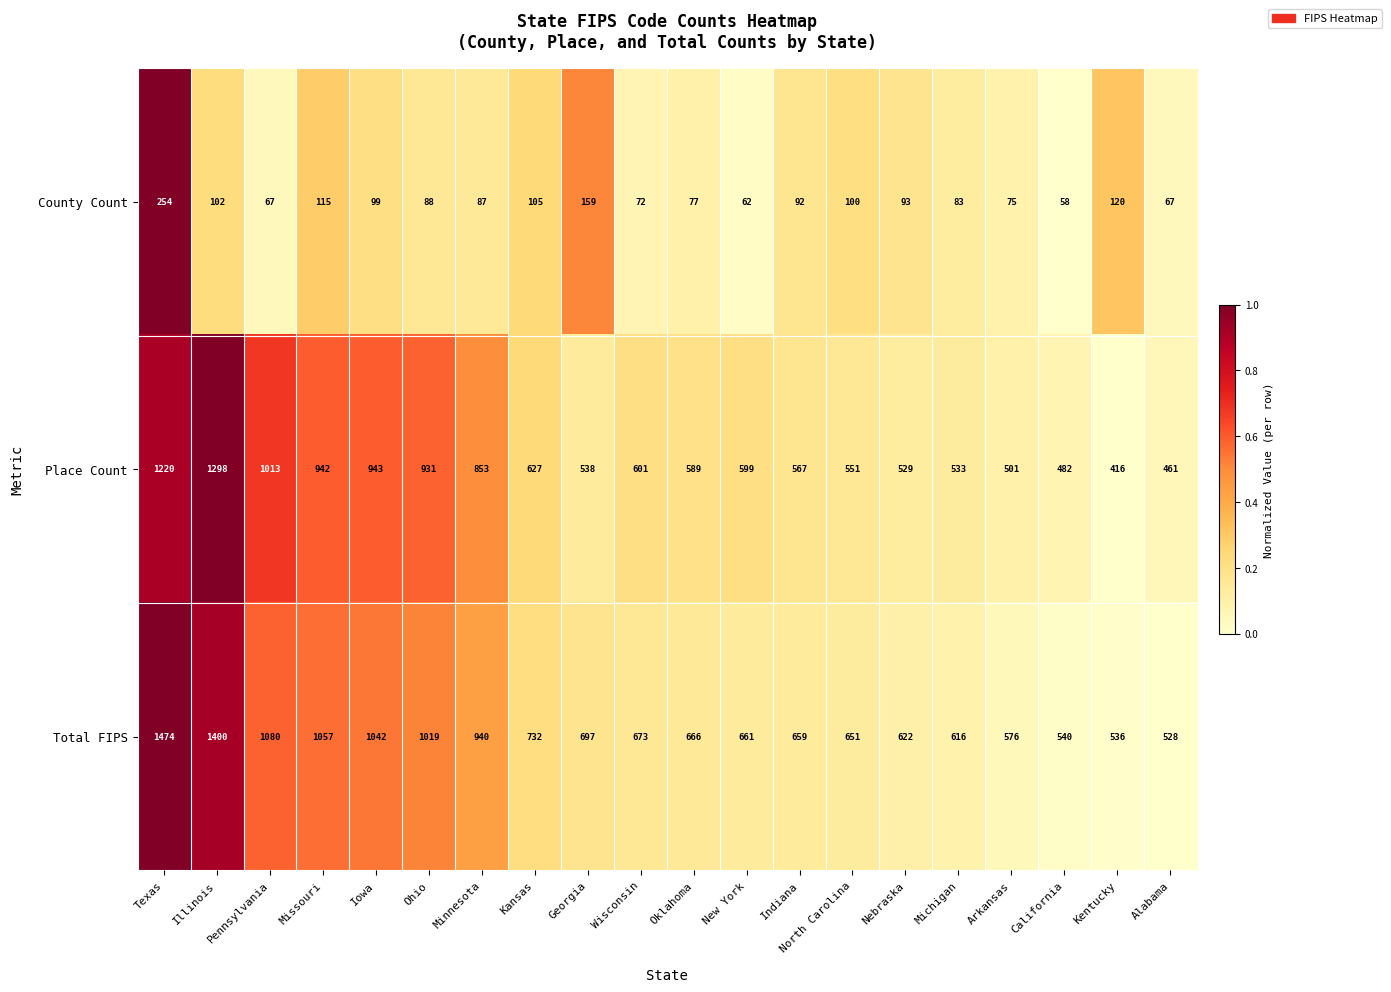

At which category does the chart reach its minimum across all series?

California